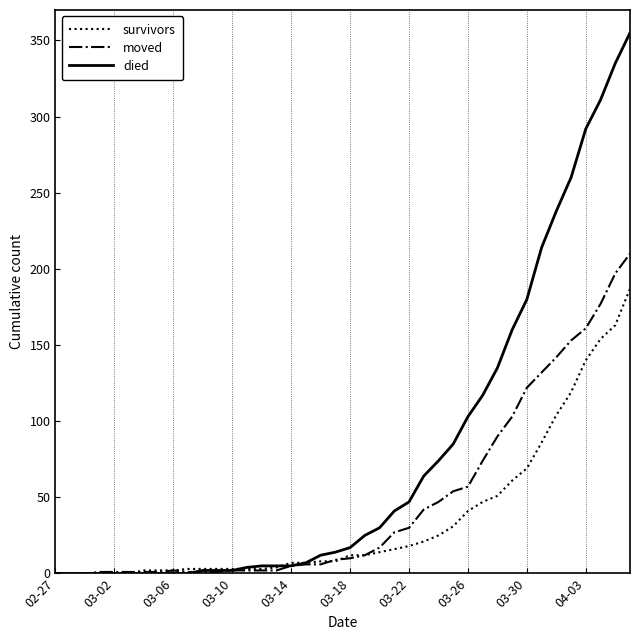

What are all the series names shown in the legend?

survivors, moved, died